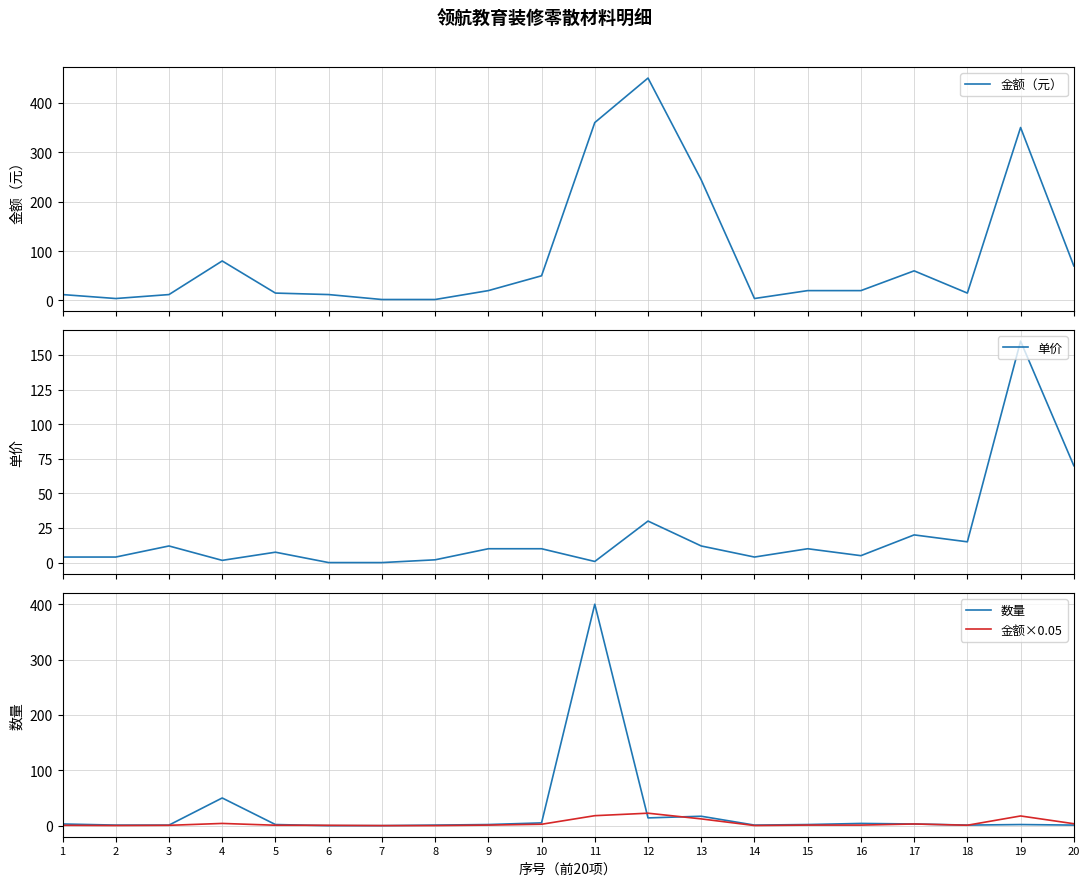

What is the maximum value shown in the chart?

450.0